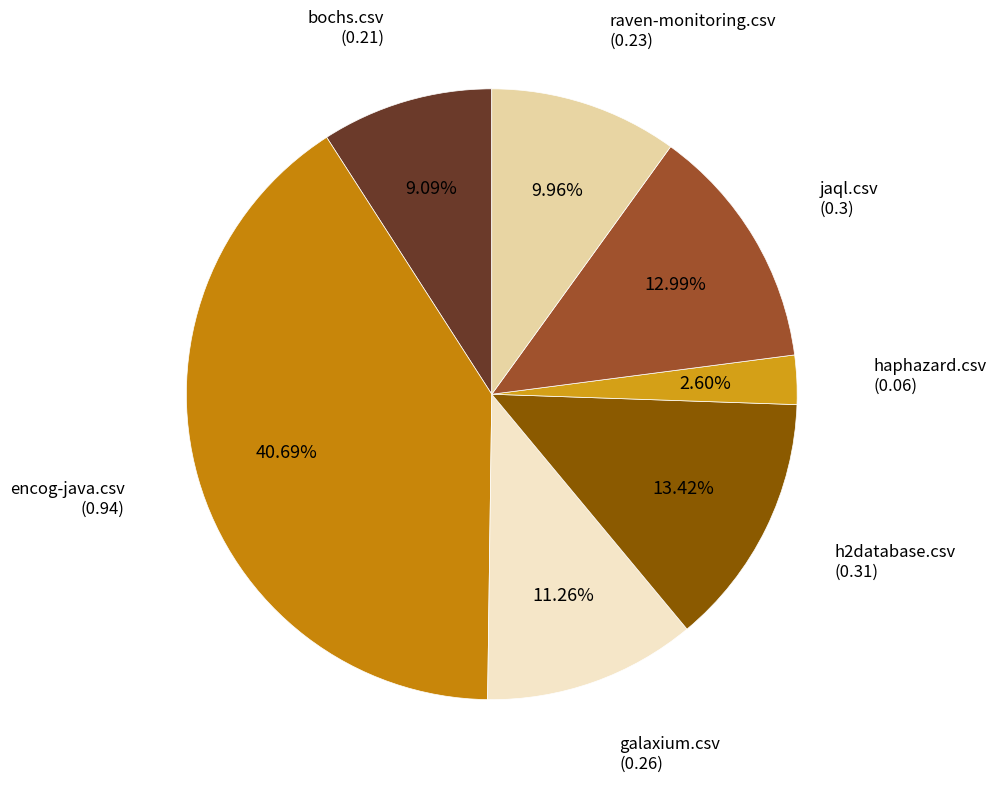

How many segments does this pie chart have?

7